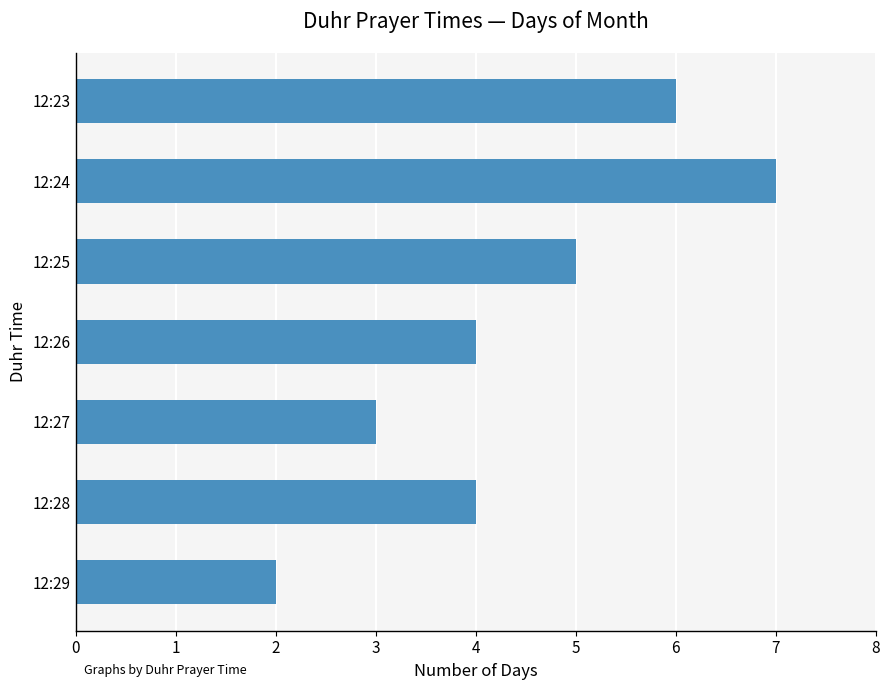

Count the number of data series in this chart.

1